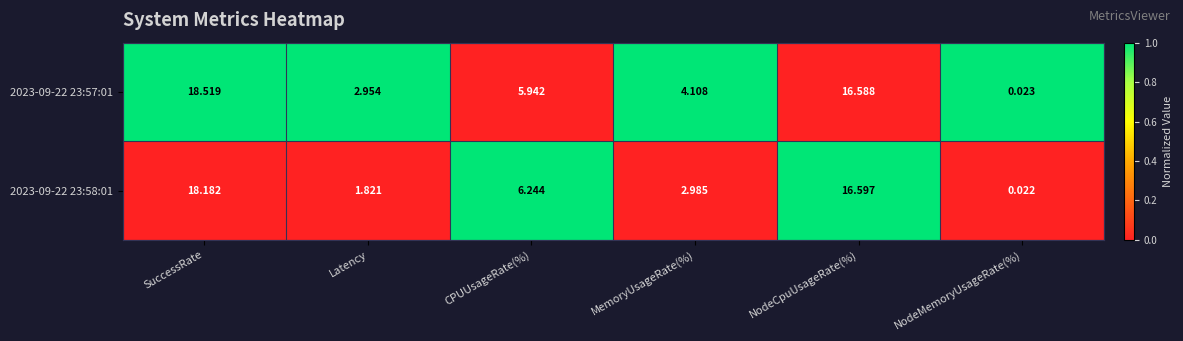

At which category does the chart reach its peak across all series?

SuccessRate